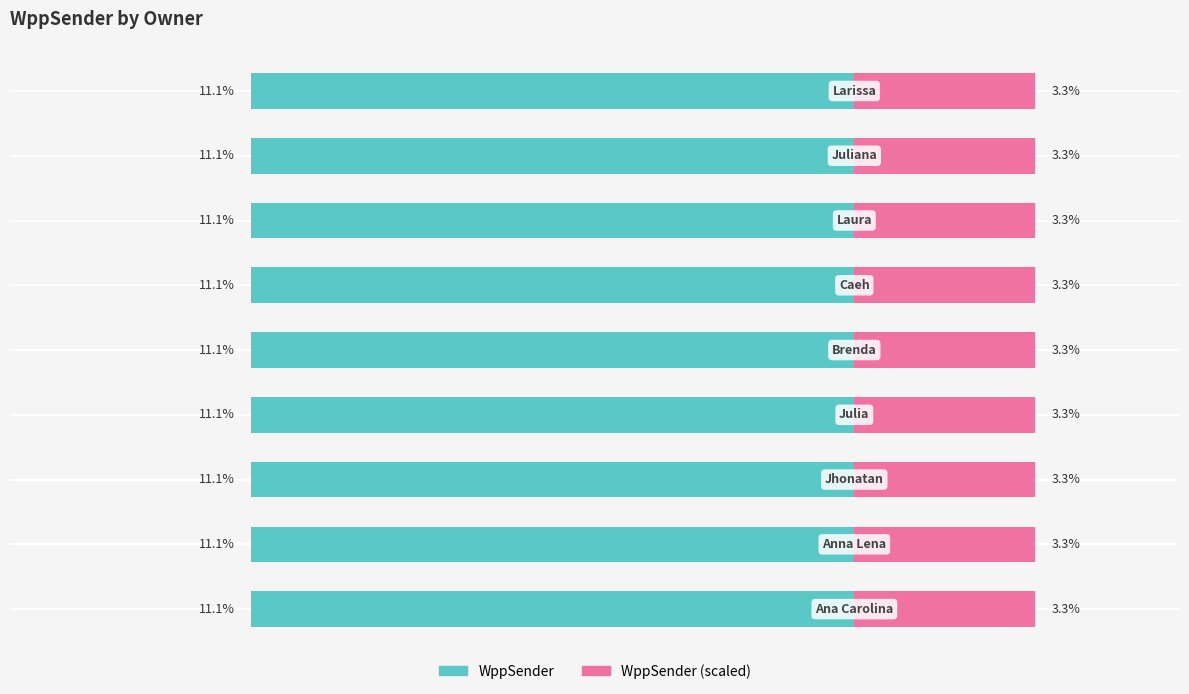

The WppSender (scaled) series shows 3.3 at −15.0. True or false?

True